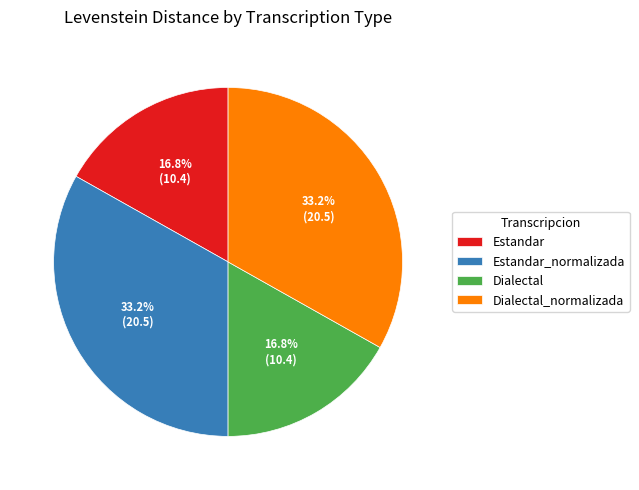

The Estandar slice represents 17% of the pie. True or false?

True